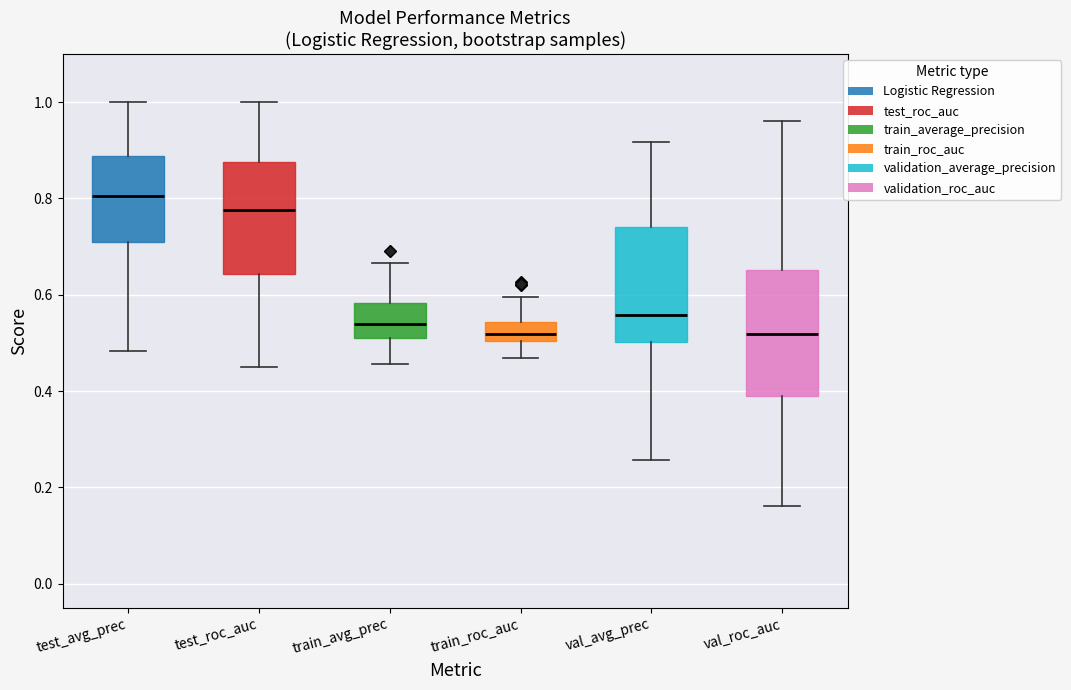

Reading left to right, read every box against the y-axis: the position of its median line, the range the box covers, and the ends of its whiskers. The values are not printed on the chart, so give them approximately, as read against the axis.

test_avg_prec: median 0.80, box 0.70 to 0.88, whiskers 0.48 to 1.00
test_roc_auc: median 0.78, box 0.64 to 0.88, whiskers 0.46 to 1.00
train_avg_prec: median 0.54, box 0.52 to 0.58, whiskers 0.46 to 0.66
train_roc_auc: median 0.52, box 0.50 to 0.54, whiskers 0.46 to 0.60
val_avg_prec: median 0.56, box 0.50 to 0.74, whiskers 0.26 to 0.92
val_roc_auc: median 0.52, box 0.38 to 0.66, whiskers 0.16 to 0.96